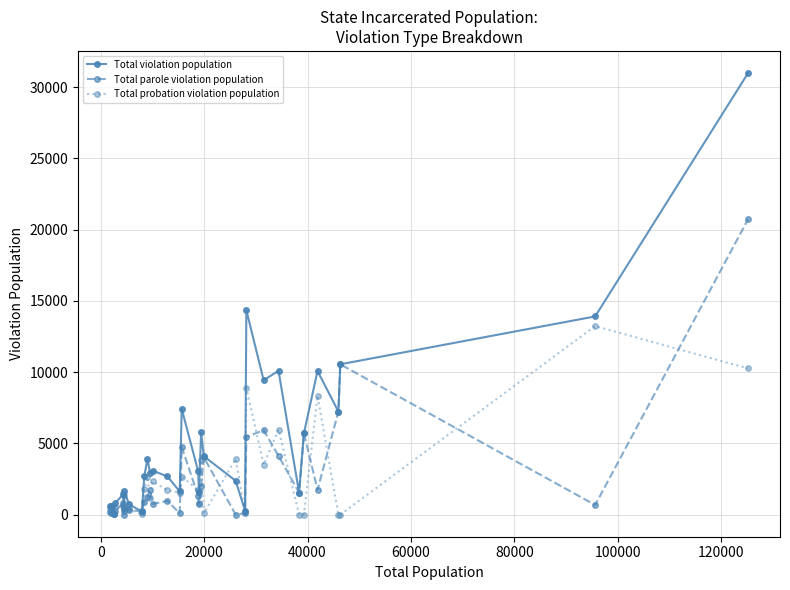

Does the chart have visible grid lines?

Yes